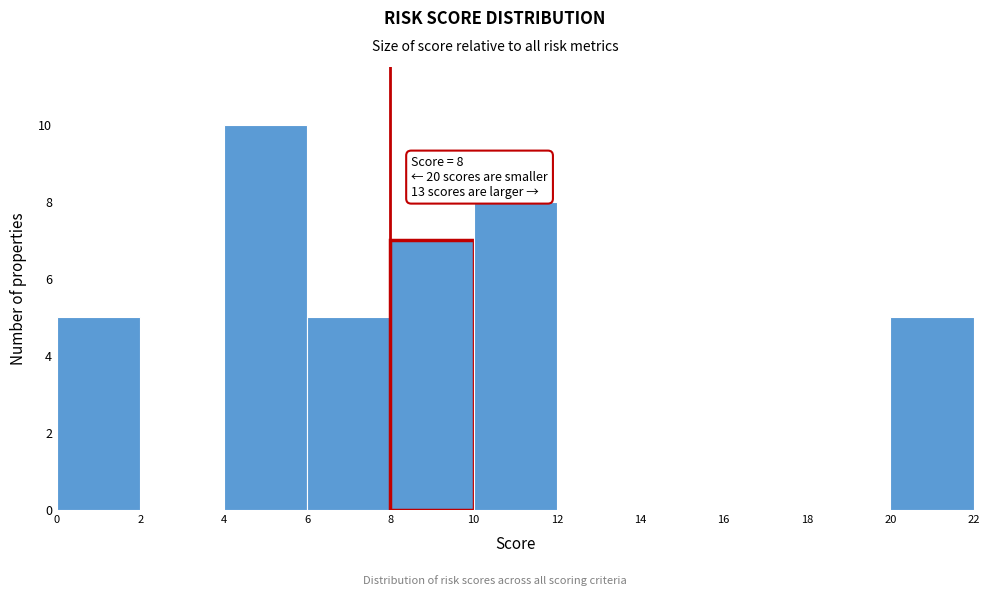

Which range on the x-axis has the tallest bar?

4 to 6